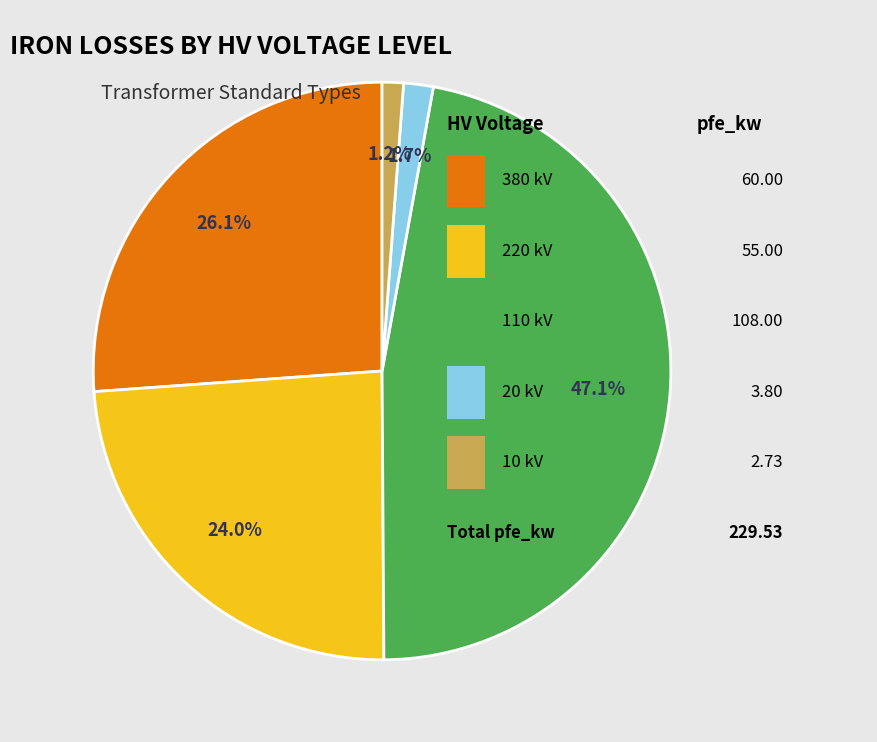

How many slices are in this pie chart?

5